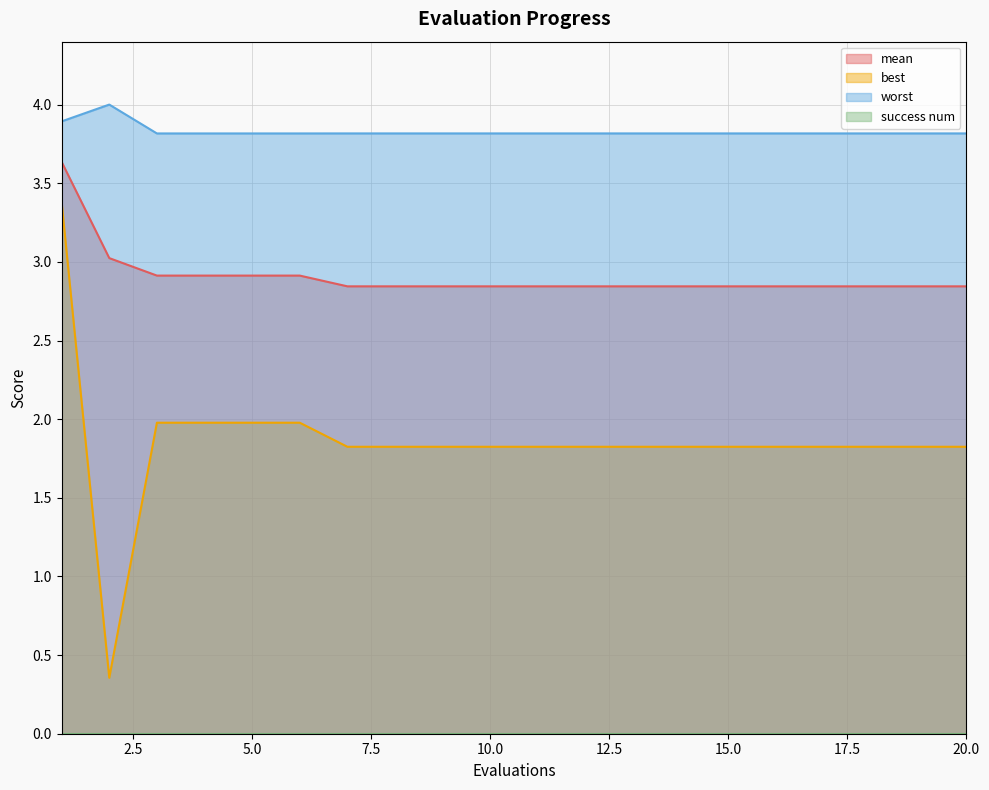

List the series in order of their peak value, lowest first.

best, mean, worst